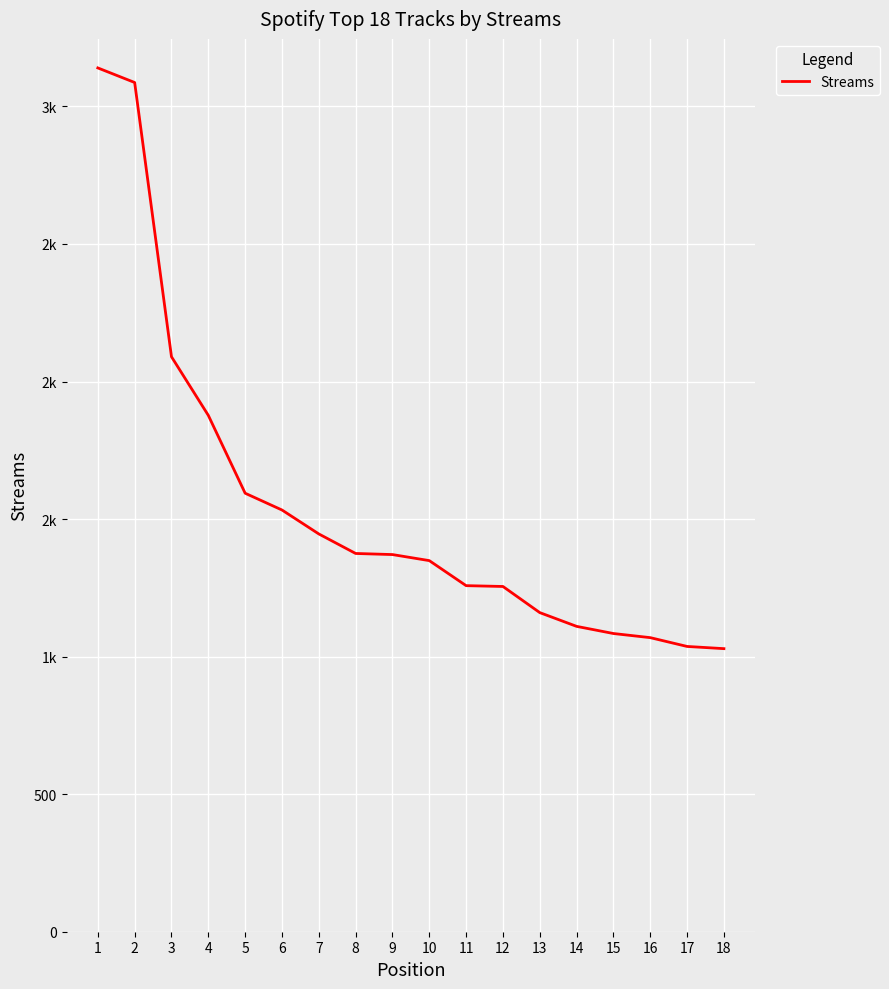

Does the chart have visible grid lines?

Yes